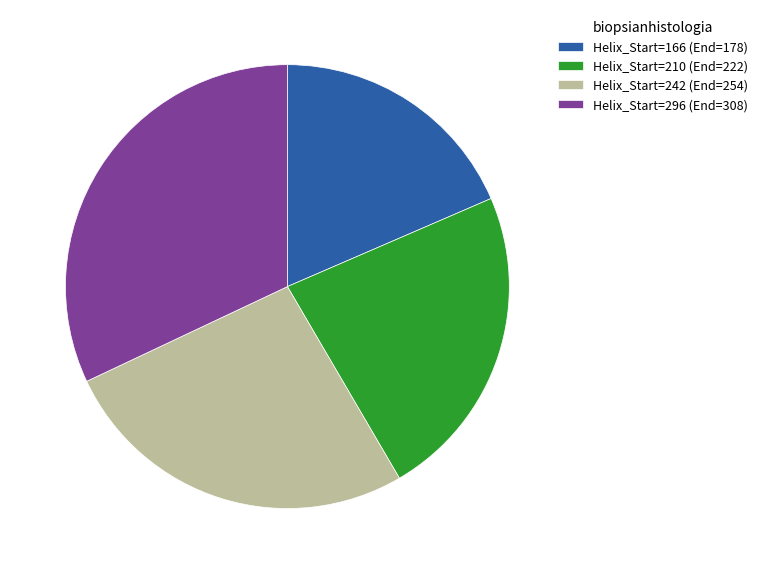

The Helix_Start=296 (End=308) slice represents 25% of the pie. True or false?

False